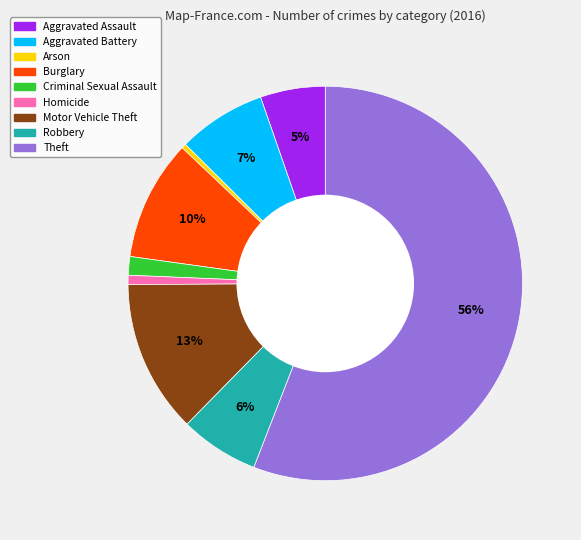

How many slices are in this pie chart?

9